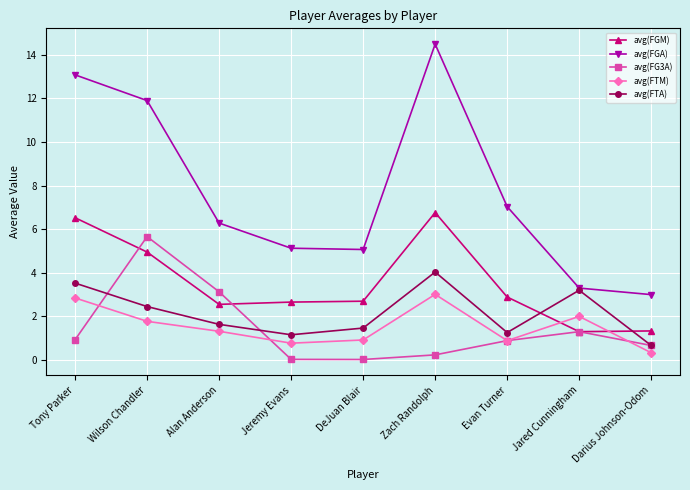

What is the spread (max minus min) of values at Jared Cunningham?

2.0